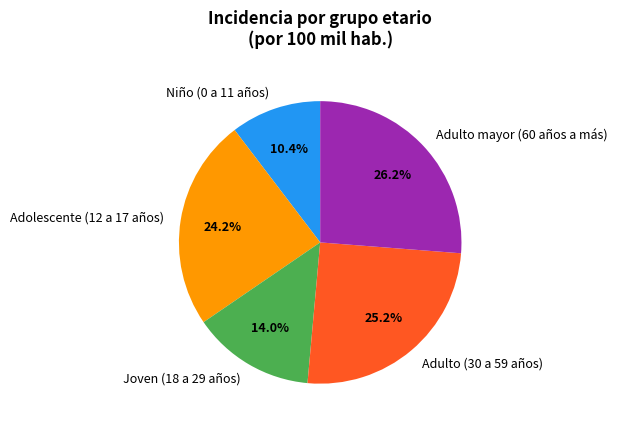

Which slice is the smallest?

Niño (0 a 11 años)